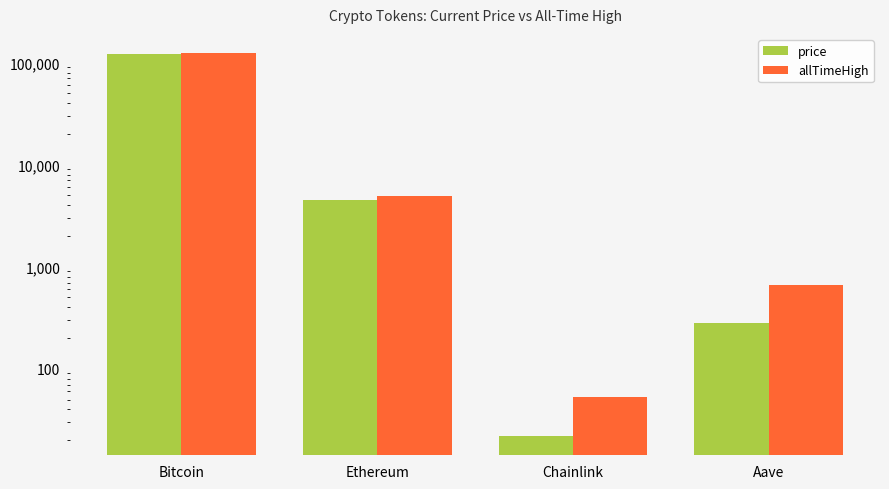

How many bars are there in each group?

2